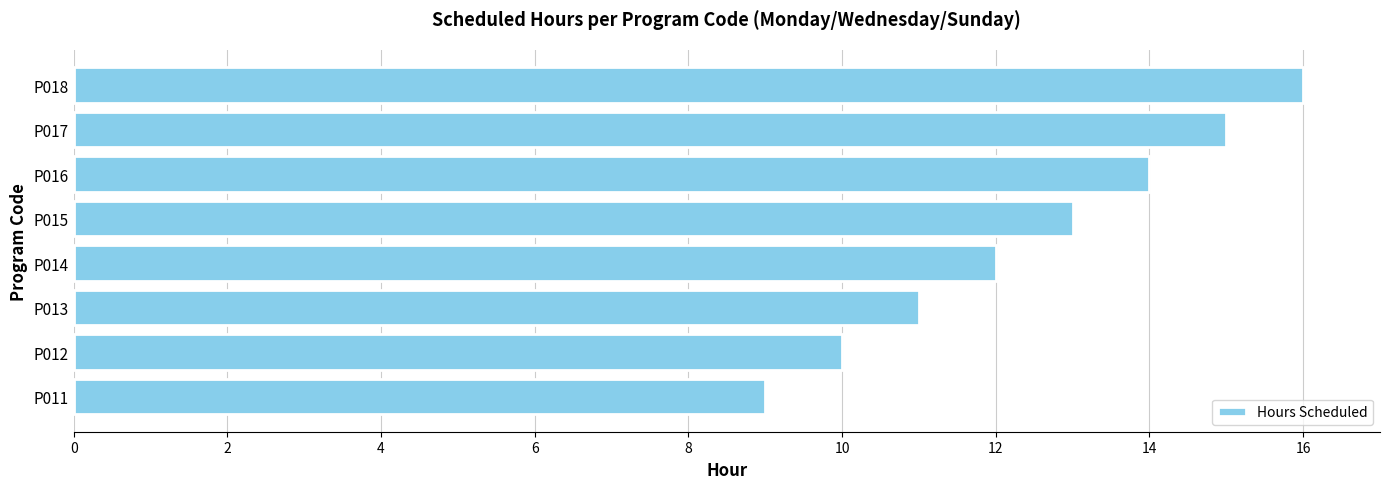

Is it true that the value at P011 is 9?

True